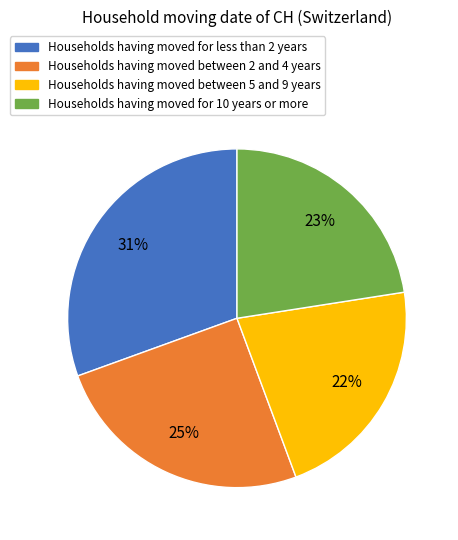

To the nearest percent, what percentage of the pie is Households having moved for less than 2 years?

31%